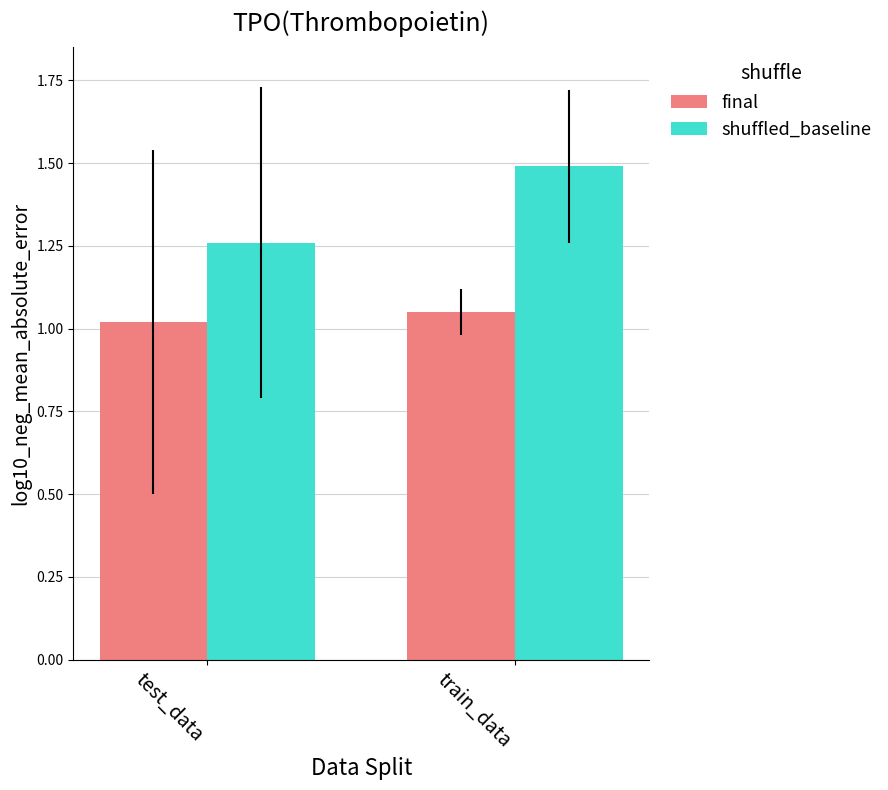

The value of final at test_data is 0.6. True or false?

False